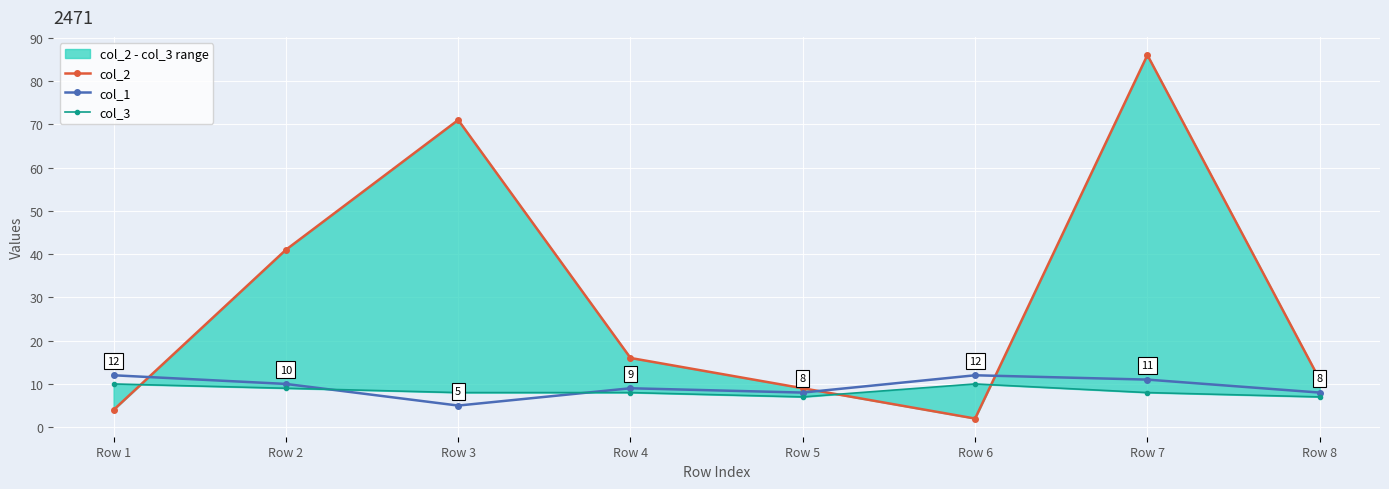

Reading left to right, what are all the values shown in this chart?

col_2: Row 1=4	Row 2=41	Row 3=71	Row 4=16	Row 5=9	Row 6=2	Row 7=86	Row 8=11
col_1: Row 1=12	Row 2=10	Row 3=5	Row 4=9	Row 5=8	Row 6=12	Row 7=11	Row 8=8
col_3: Row 1=10	Row 2=9	Row 3=8	Row 4=8	Row 5=7	Row 6=10	Row 7=8	Row 8=7